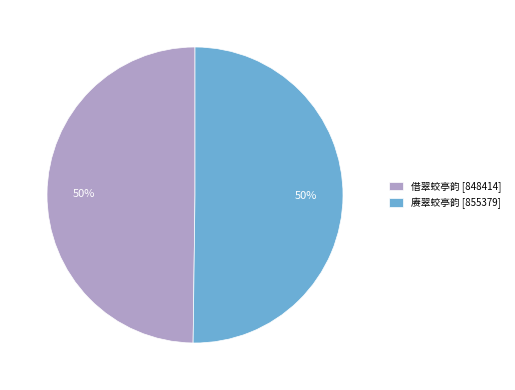

To the nearest percent, what percentage of the pie is 赓翠蛟亭韵 [855379]?

50%